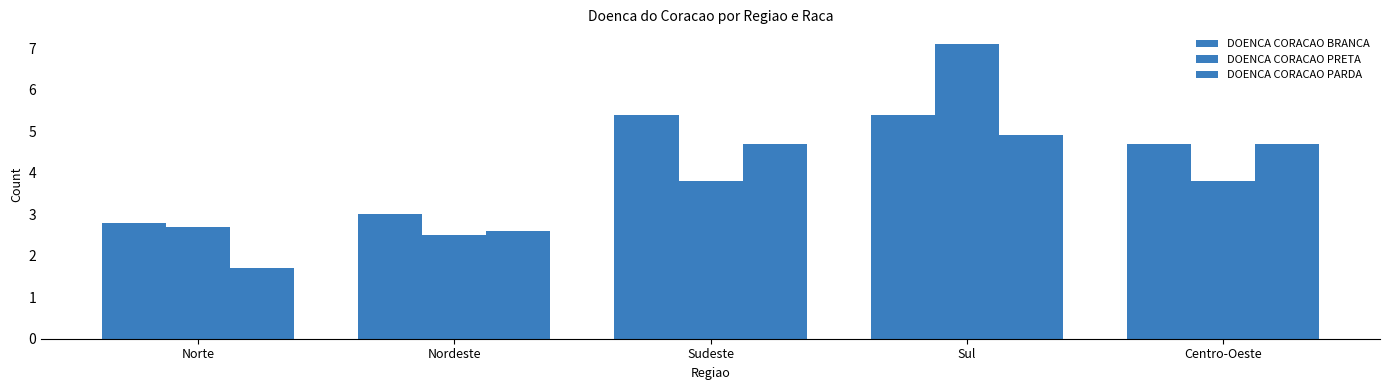

What is the difference between the second highest and minimum values in the DOENCA CORACAO BRANCA series?

2.6